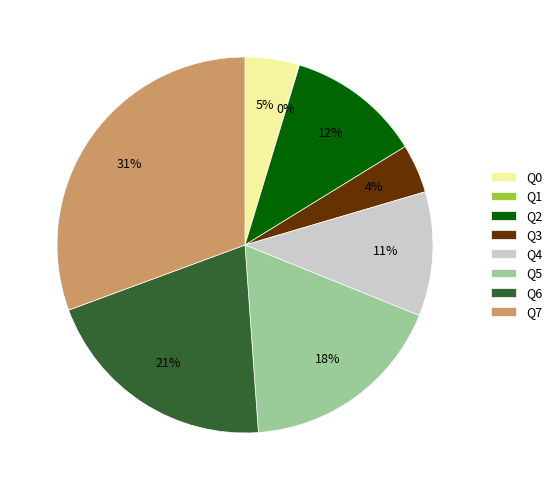

Is Q2 the majority of the pie?

No